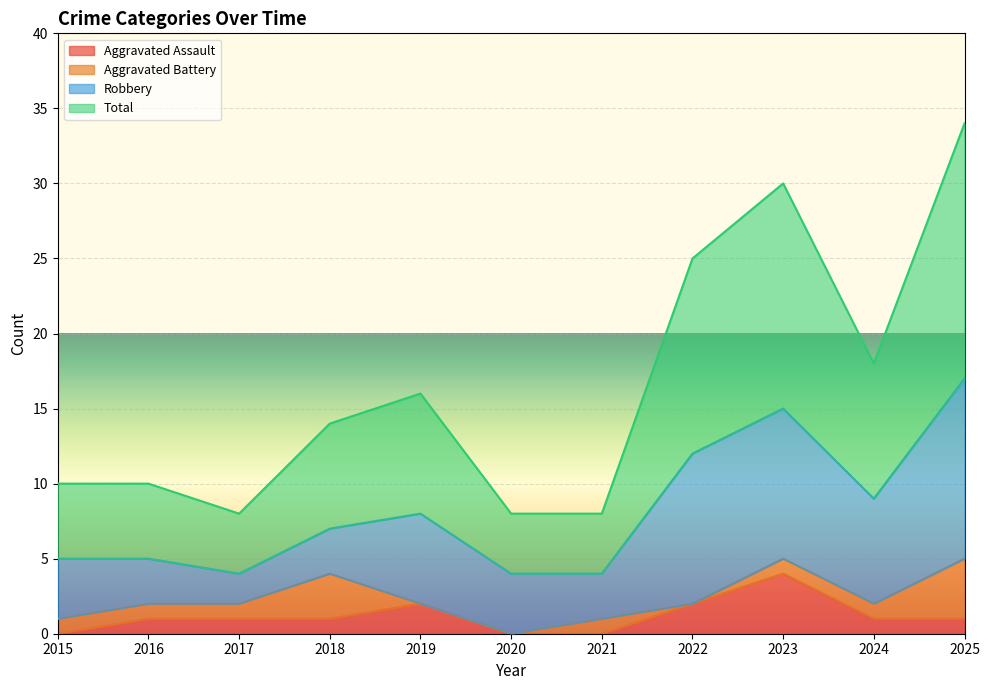

What is the value of the Total point at the 11th from the left?

34